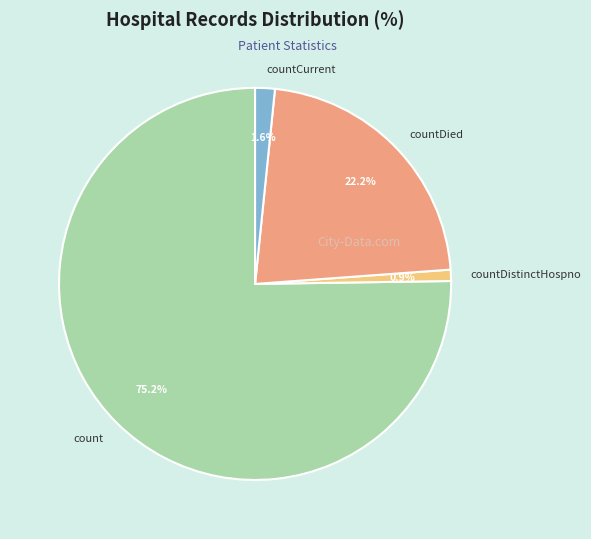

How many segments does this pie chart have?

4